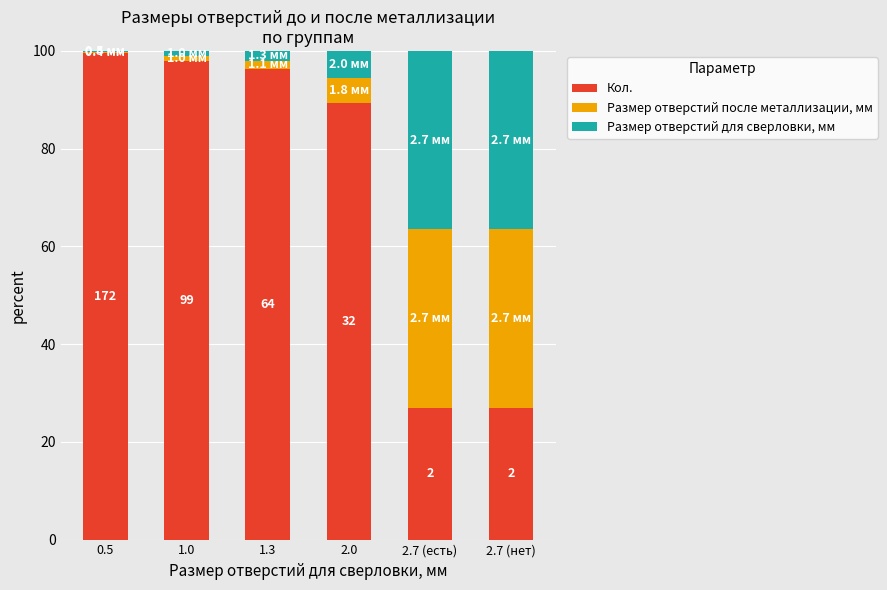

Are the bars horizontal?

No